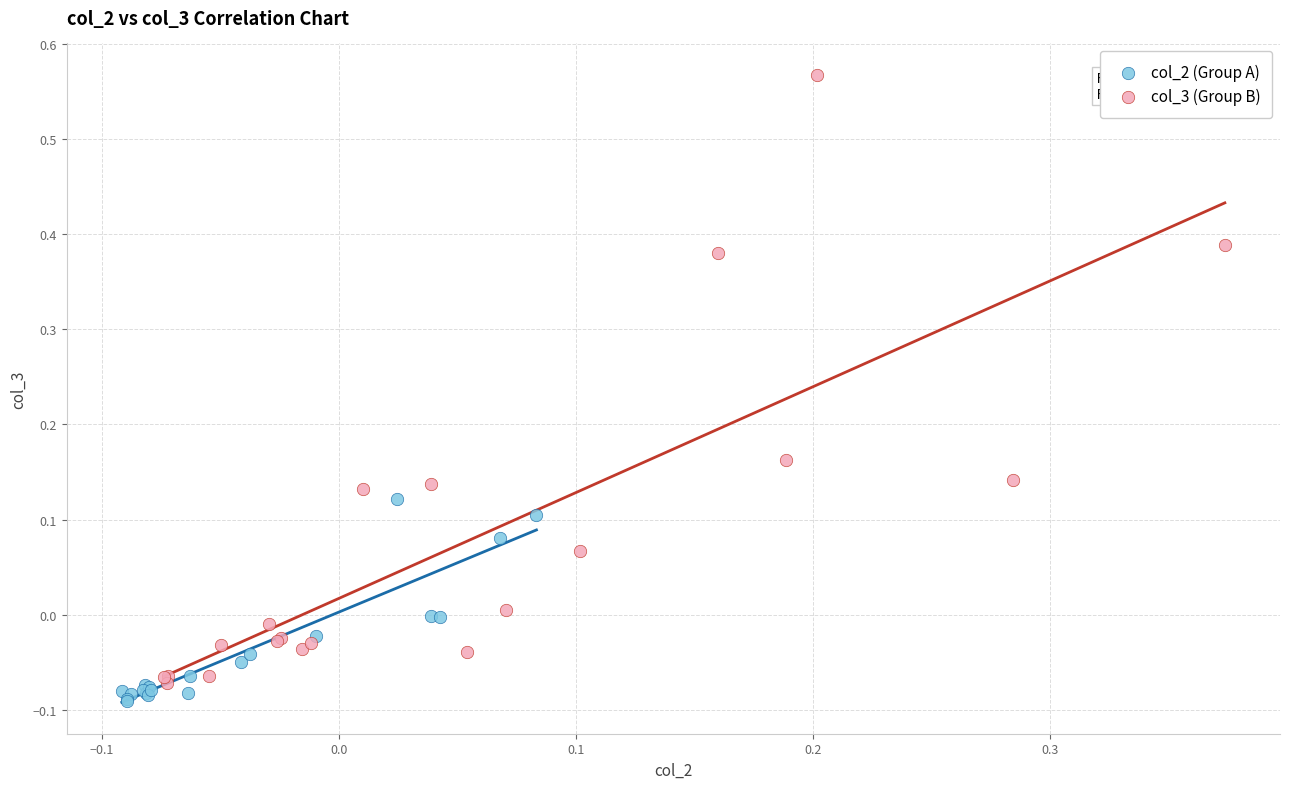

What are all the series names shown in the legend?

col_2 (Group A), col_3 (Group B)